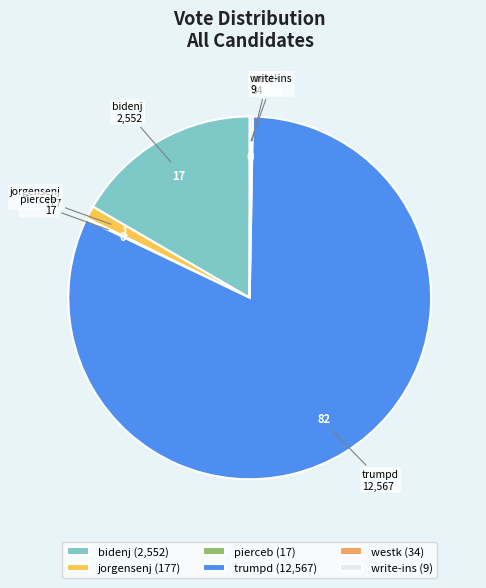

True or false: jorgensenj accounts for 11% of the total.

False